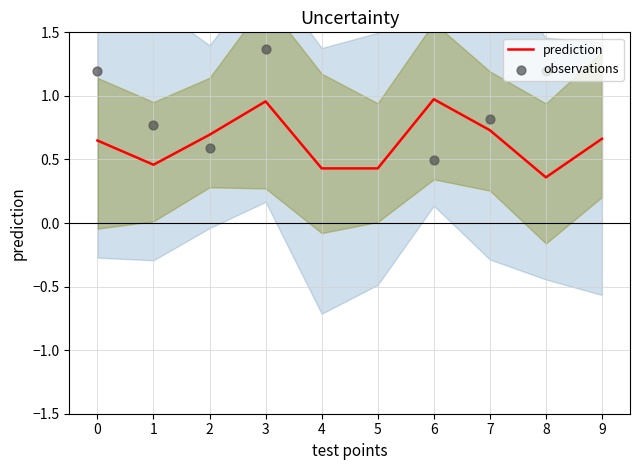

What are all the series names shown in the legend?

prediction, observations